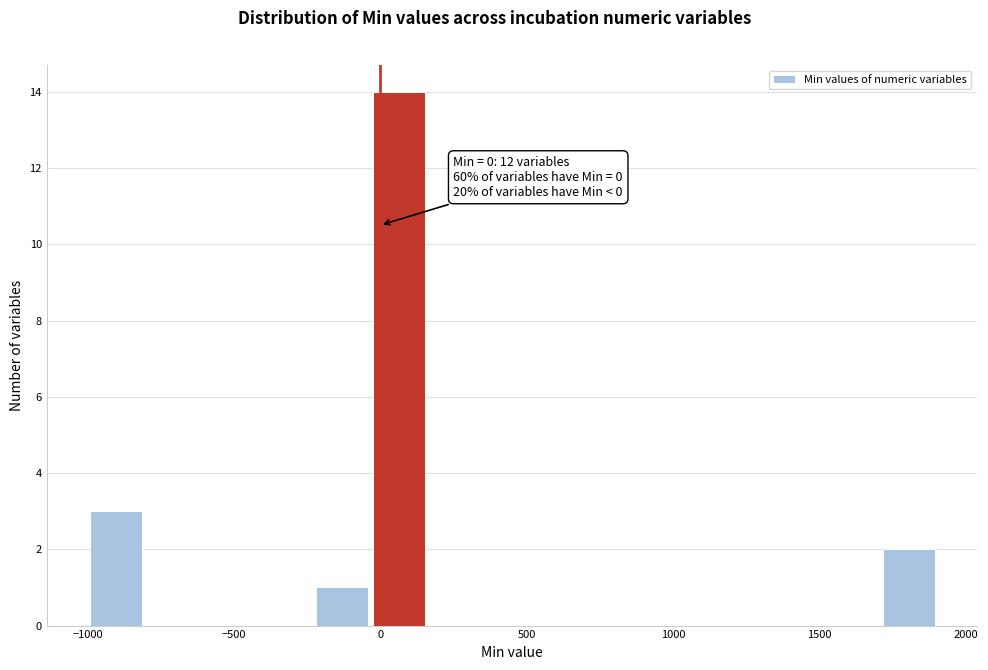

Around what value on the x-axis is the tallest bar? Give the approximate position of its centre, as read against the axis.

50